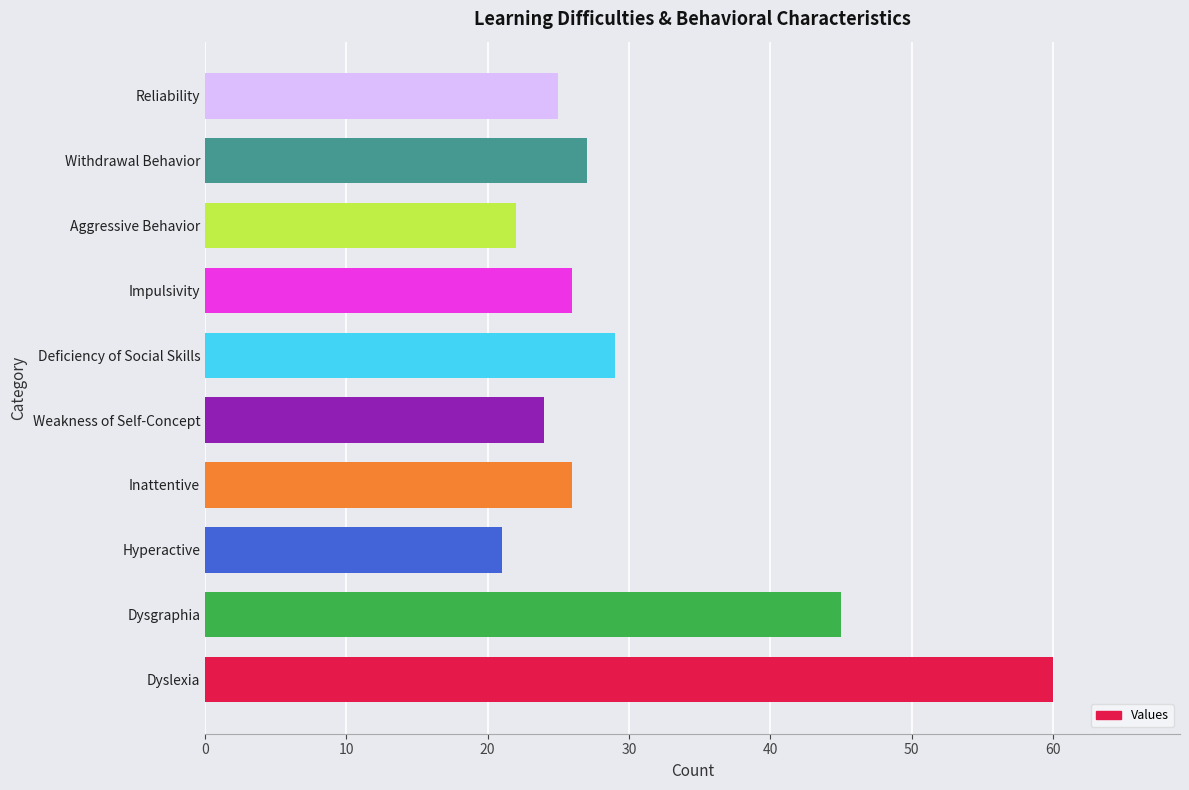

Where is the data nearest to the value 40?

Dysgraphia